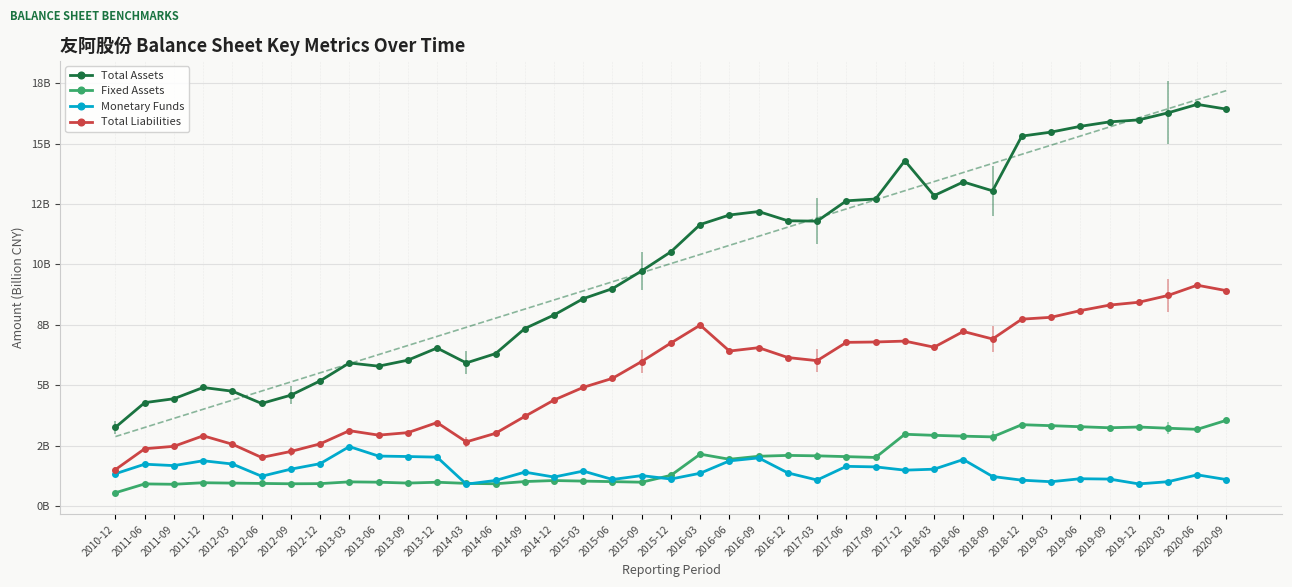

The Total Liabilities series shows 7.8 at 2019-03. True or false?

True